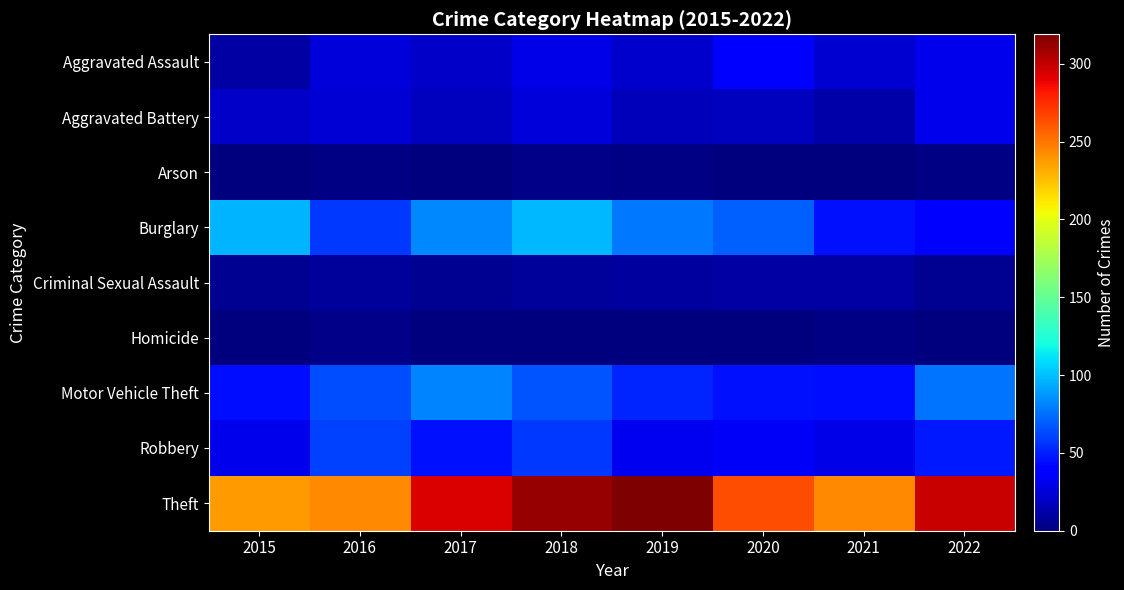

At 2022, list the series in order from largest to smallest.

Theft, Motor Vehicle Theft, Robbery, Burglary, Aggravated Assault, Aggravated Battery, Criminal Sexual Assault, Arson, Homicide